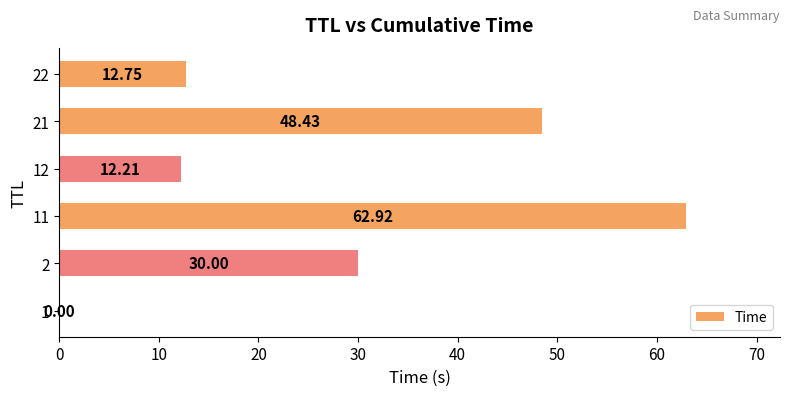

What is the sum of the values at 12 and 22?

25.0